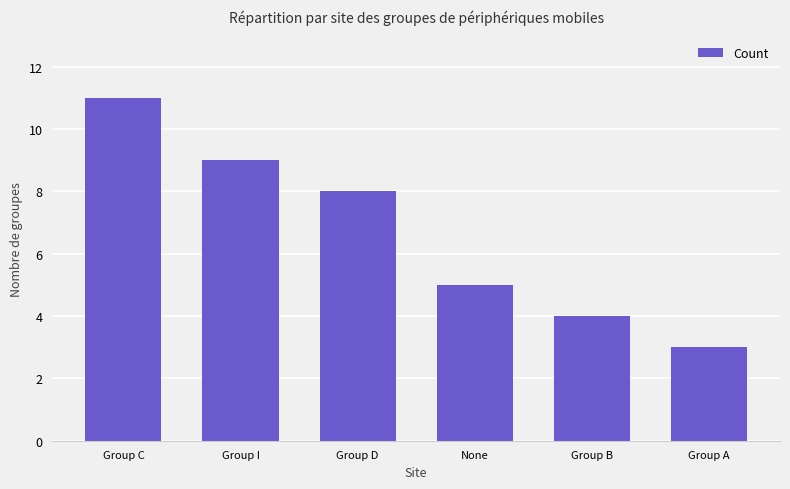

Reading left to right, what are all the values shown in this chart?

11	9	8	5	4	3